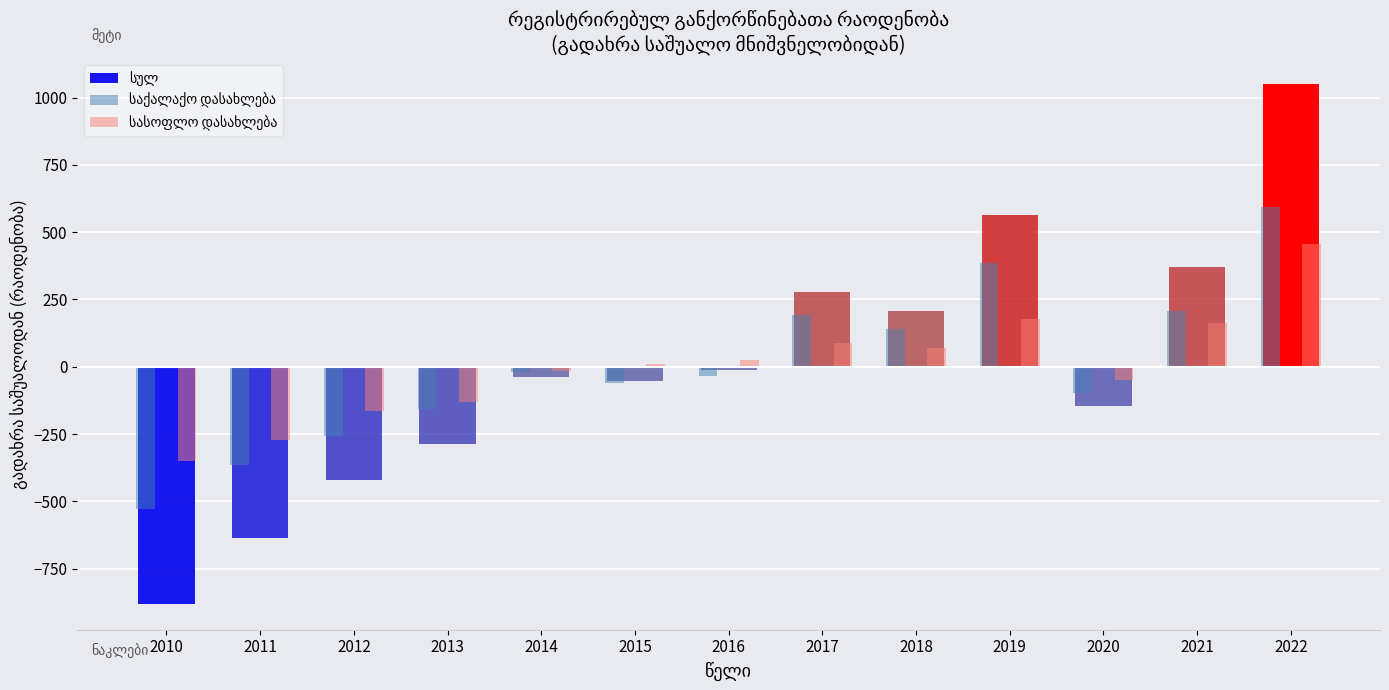

What is the greatest value displayed?

1048.5